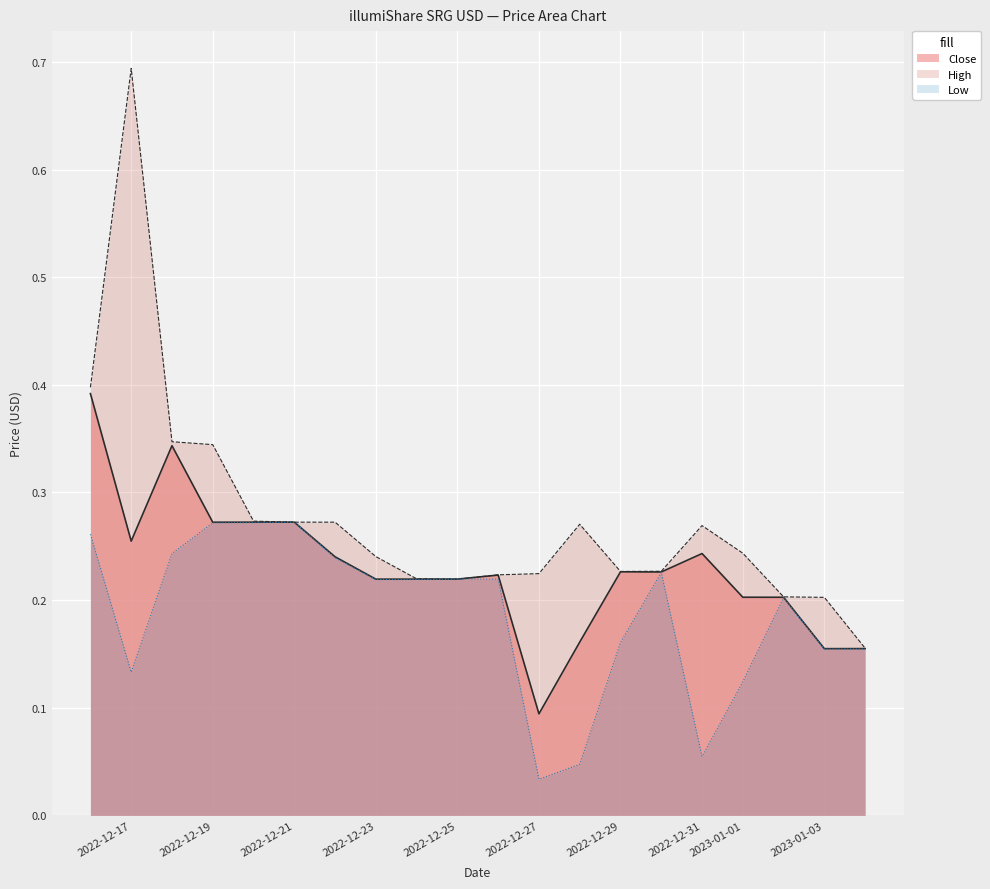

What is the average value of the High series?

0.3